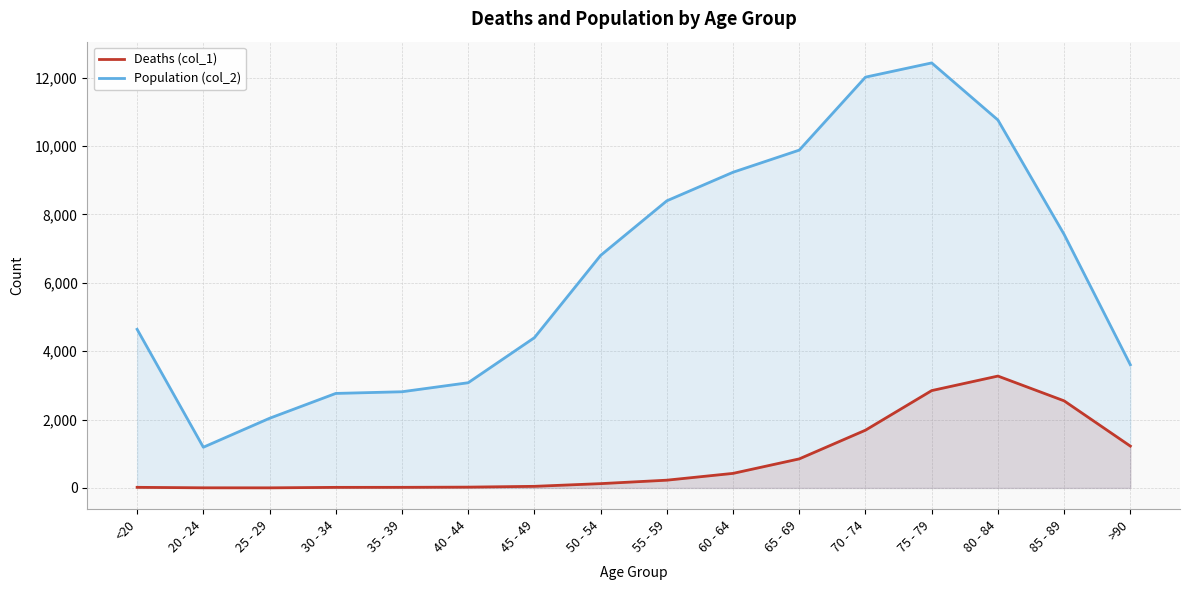

What is the difference between the maximum and minimum values in the Deaths (col_1) series?

3270